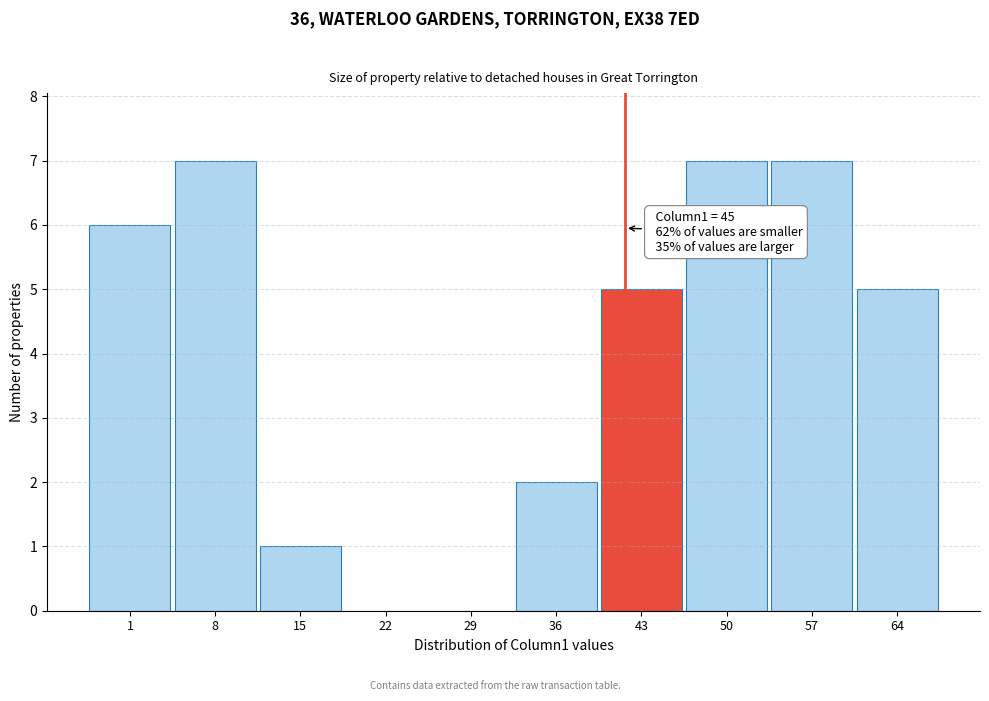

Reading right to left, list all the values displayed in this chart.

64=5	57=7	50=7	43=5	36=2	29=0	22=0	15=1	8=7	1=6